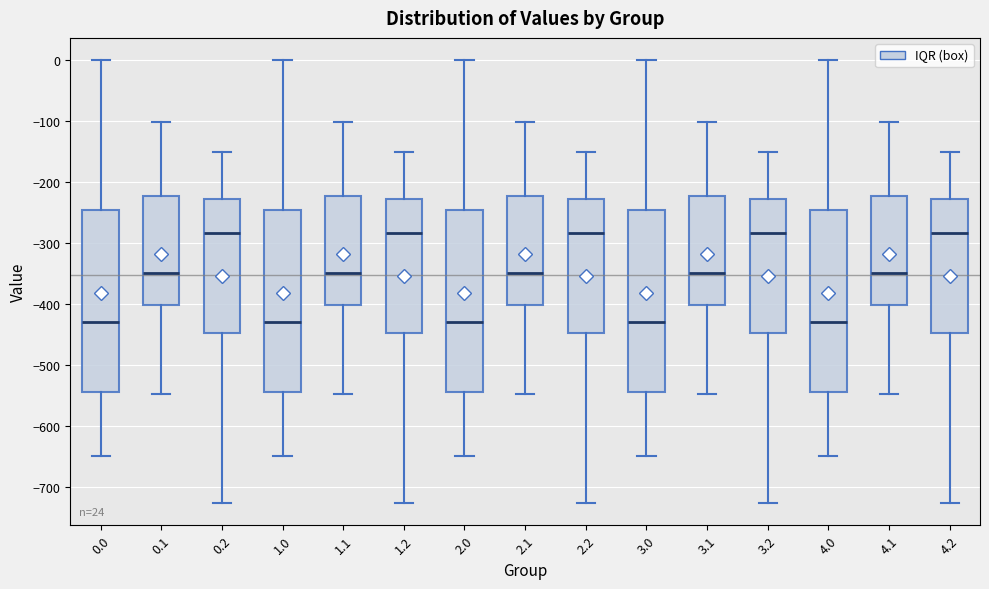

Reading left to right, transcribe this box plot: for each box, give where its median line is, the range the box spans, and where its two whiskers end, as read against the y-axis. The values are not printed on the chart, so give them approximately, as read against the axis.

0.0: median -430, box -540 to -250, whiskers -650 to 0
0.1: median -350, box -400 to -220, whiskers -550 to -100
0.2: median -280, box -450 to -230, whiskers -730 to -150
1.0: median -430, box -540 to -250, whiskers -650 to 0
1.1: median -350, box -400 to -220, whiskers -550 to -100
1.2: median -280, box -450 to -230, whiskers -730 to -150
2.0: median -430, box -540 to -250, whiskers -650 to 0
2.1: median -350, box -400 to -220, whiskers -550 to -100
2.2: median -280, box -450 to -230, whiskers -730 to -150
3.0: median -430, box -540 to -250, whiskers -650 to 0
3.1: median -350, box -400 to -220, whiskers -550 to -100
3.2: median -280, box -450 to -230, whiskers -730 to -150
4.0: median -430, box -540 to -250, whiskers -650 to 0
4.1: median -350, box -400 to -220, whiskers -550 to -100
4.2: median -280, box -450 to -230, whiskers -730 to -150